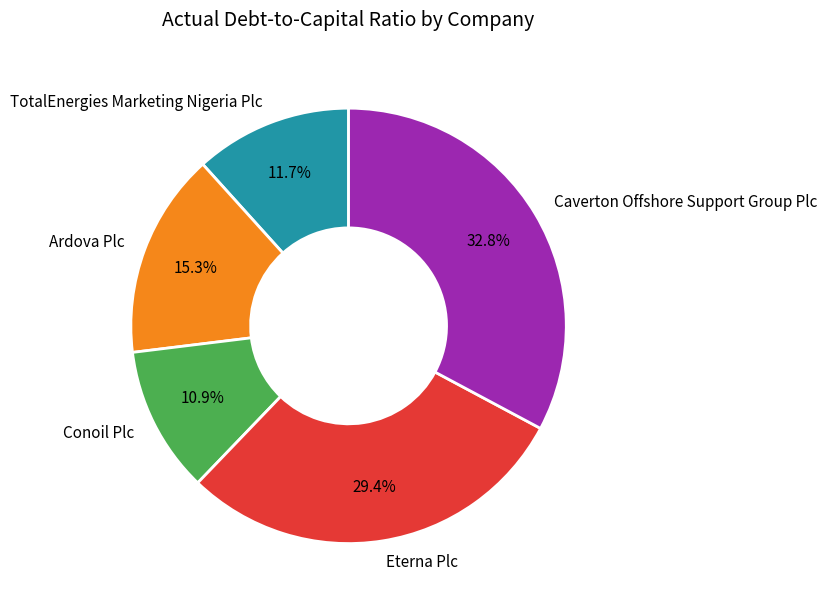

How many slices are in this pie chart?

5